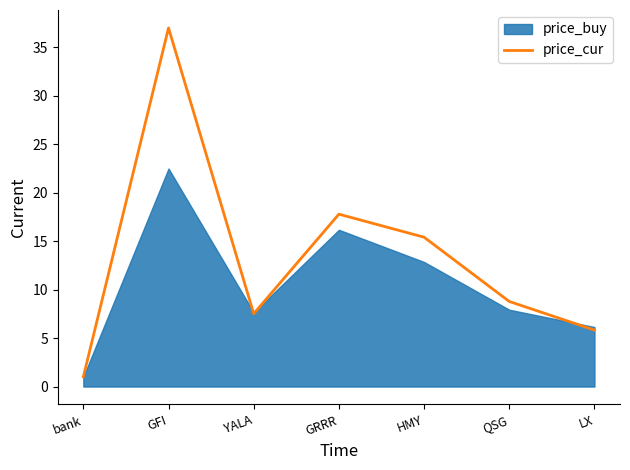

What is the greatest value displayed?

37.0